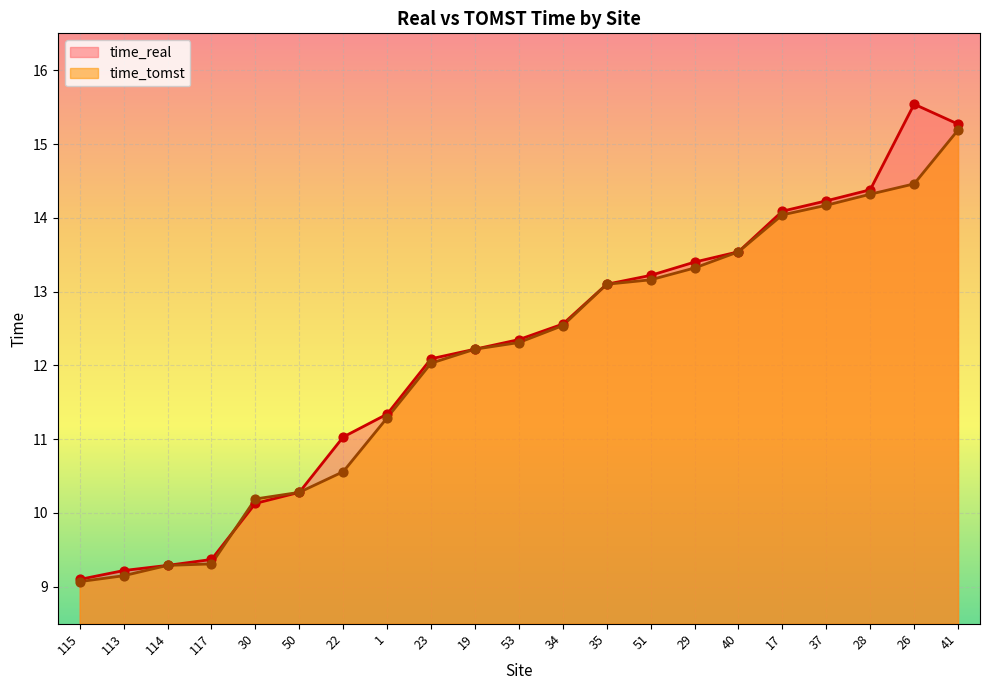

At which category is the sum across all series the highest?

41